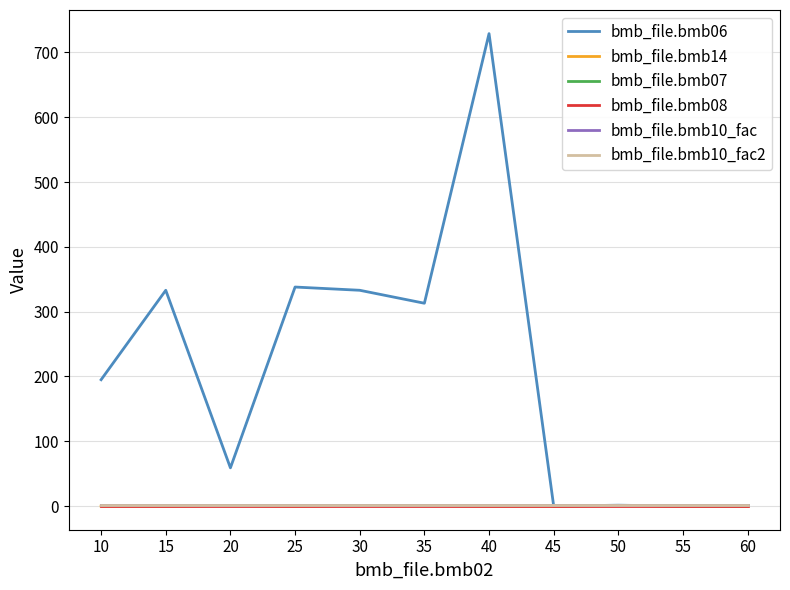

Rank the series by their maximum value, from highest to lowest.

bmb_file.bmb06, bmb_file.bmb14, bmb_file.bmb07, bmb_file.bmb10_fac, bmb_file.bmb10_fac2, bmb_file.bmb08